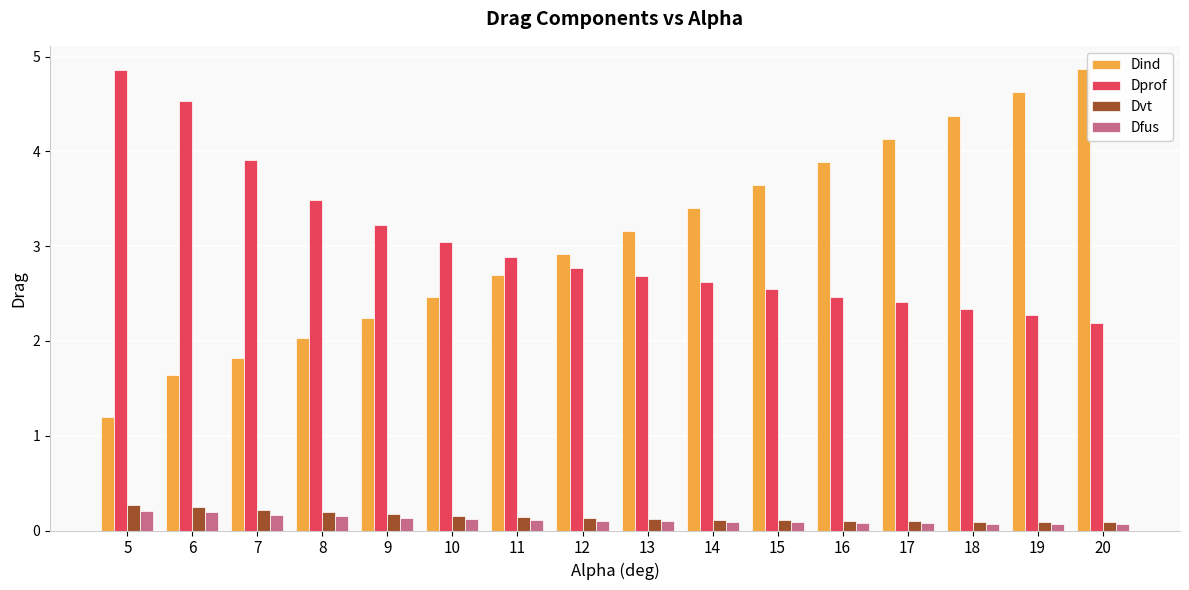

Read the Dprof value at 10.

3.0